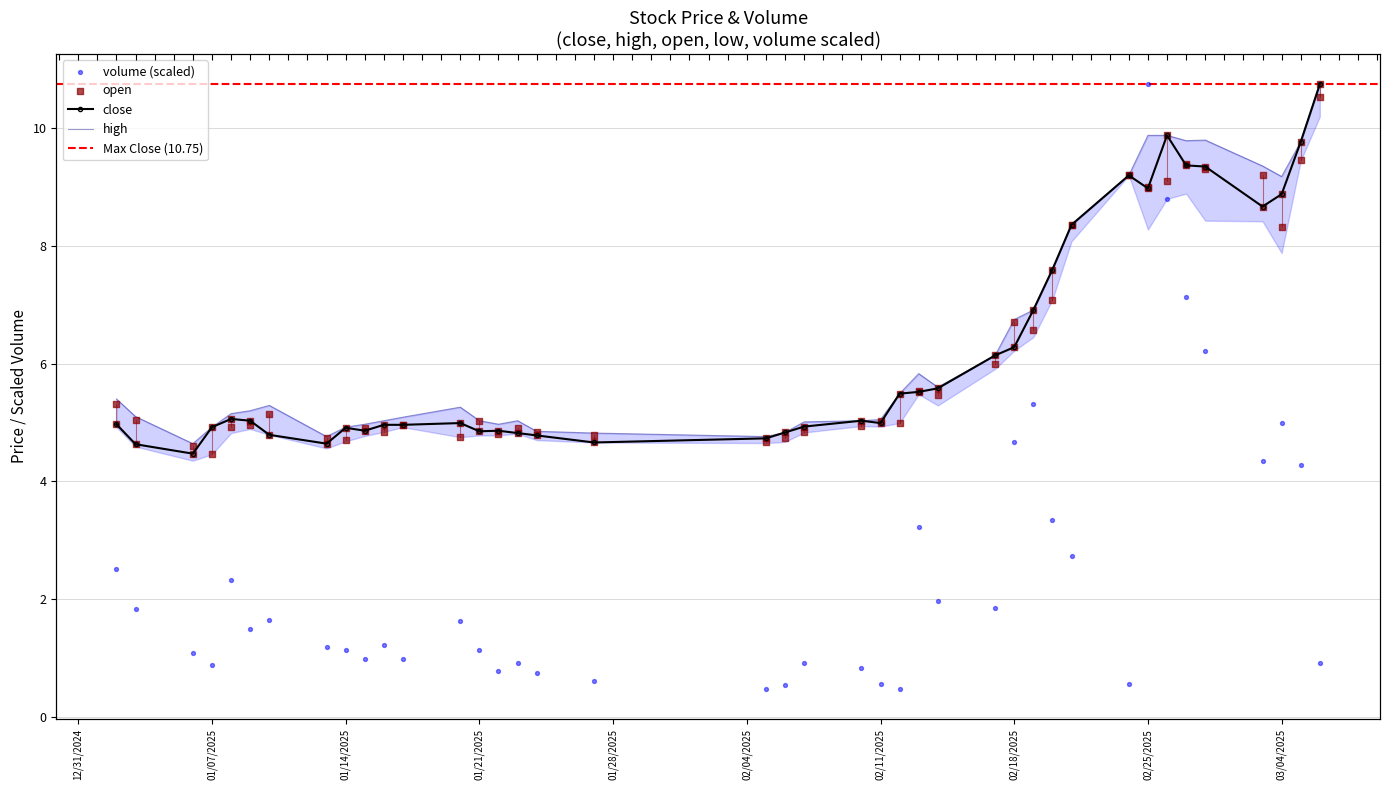

Which series reaches the maximum Y coordinate?

close